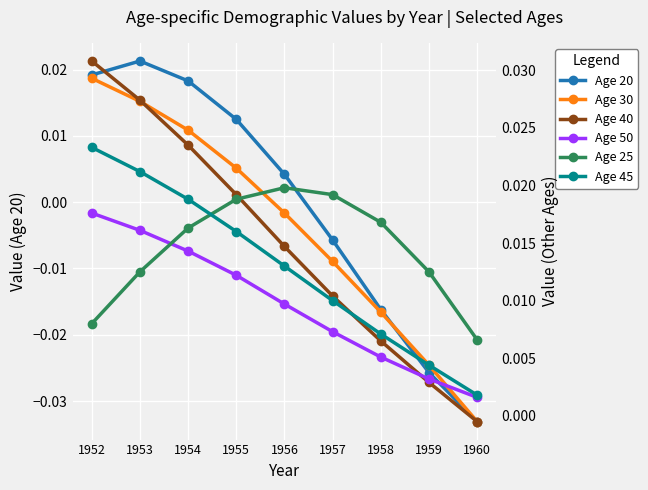

Where does the Age 20 series first go above 0?

1952